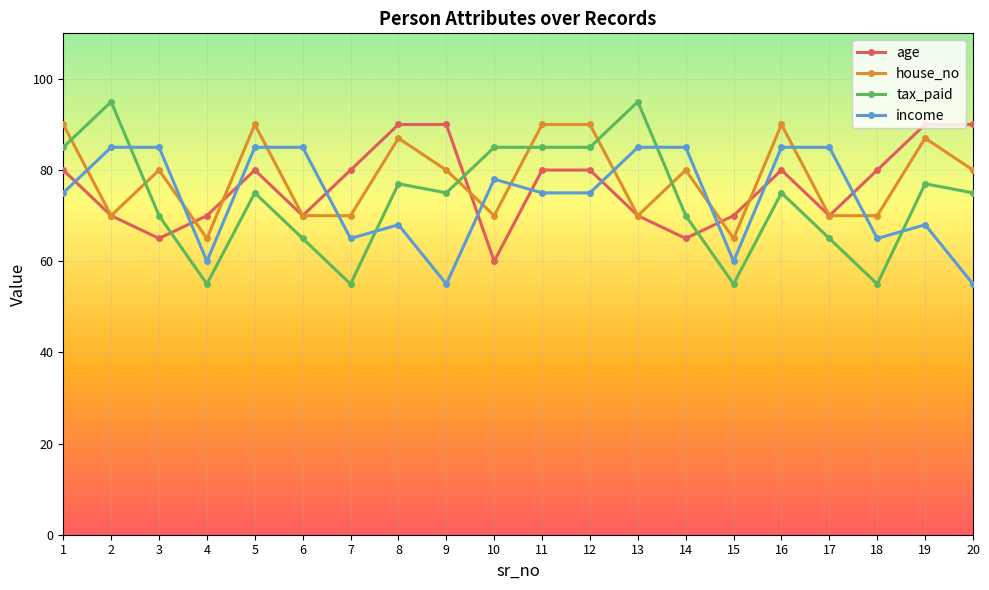

What is the value of the income point at the 16th from the left?

85